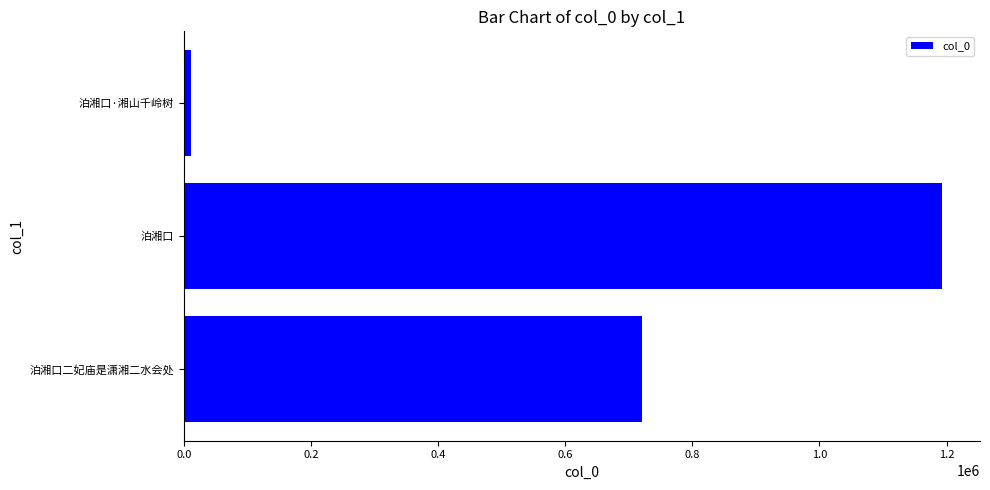

At which category does the chart reach its peak across all series?

泊湘口